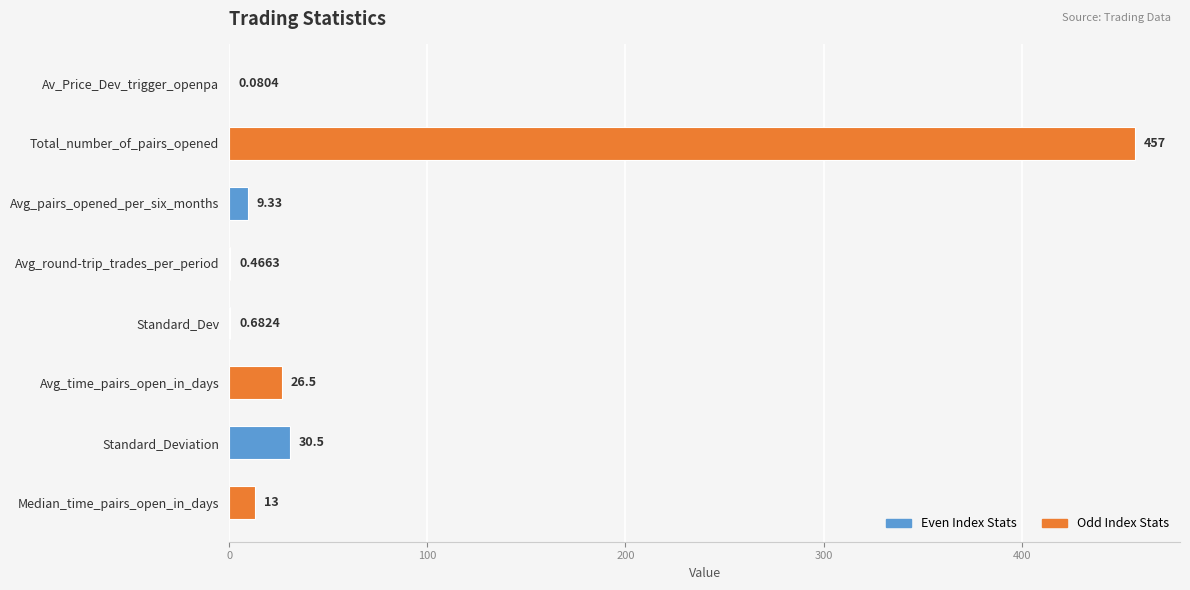

Count the number of categories in the chart.

8